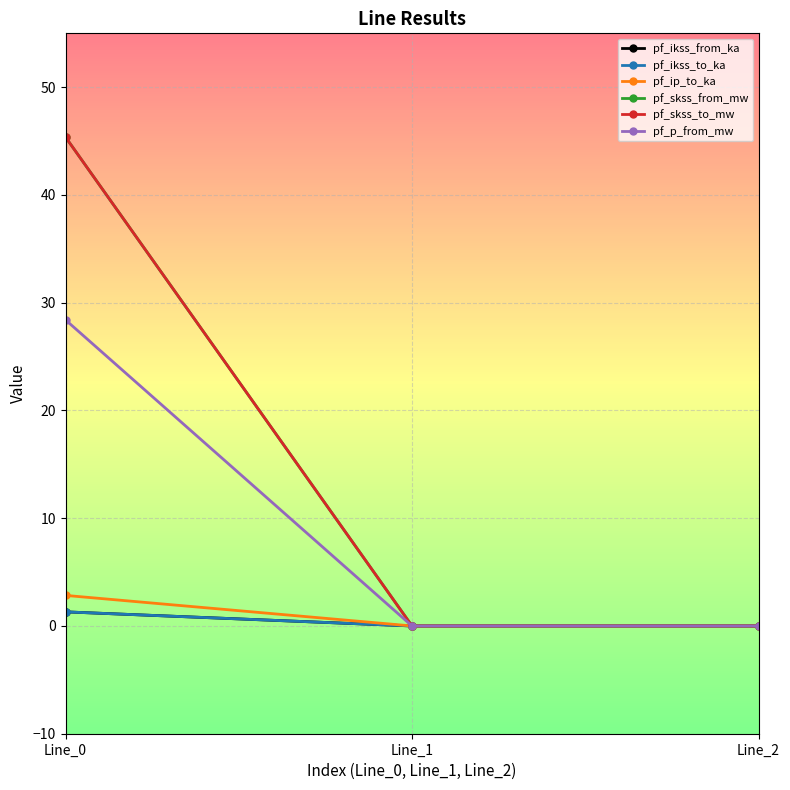

Is this an area chart (filled region under the line)?

No